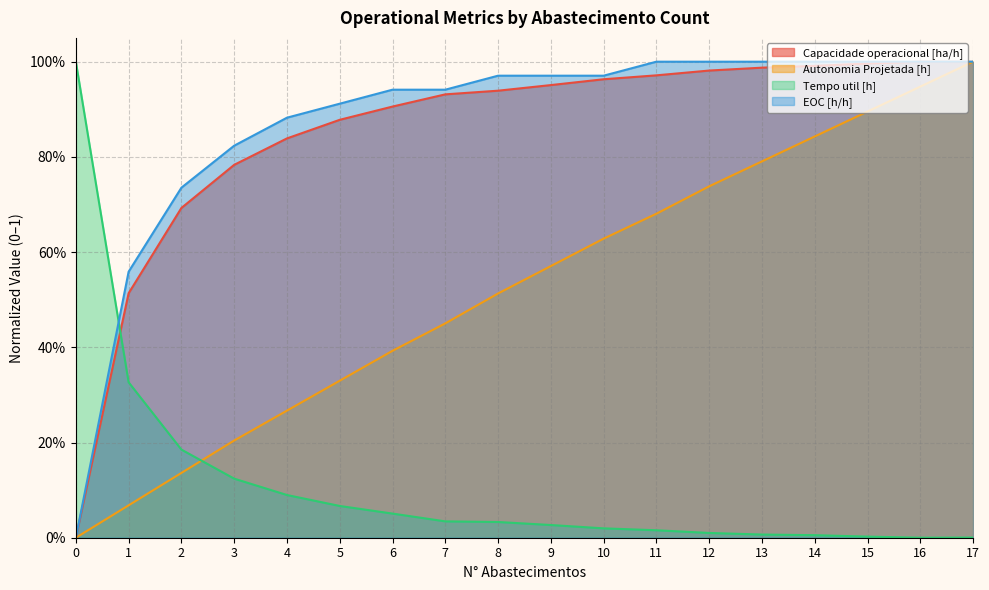

True or false: EOC [h/h] has a value of 1.7 at 8.

False